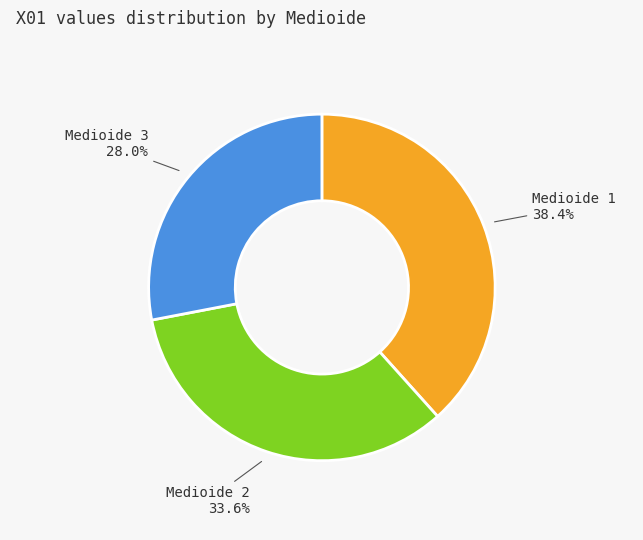

How many segments does this pie chart have?

3